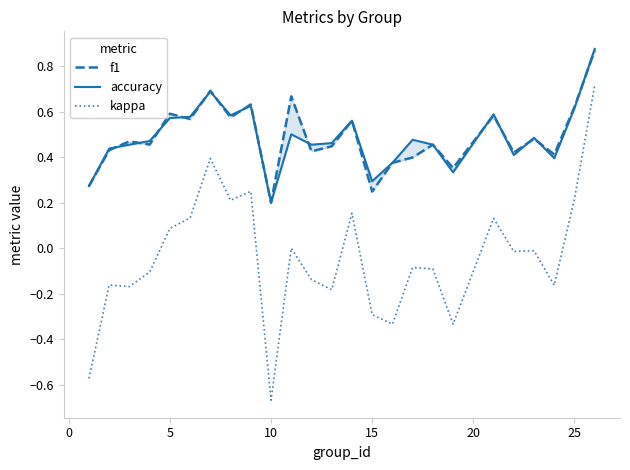

What is the highest value of the kappa series?

0.7